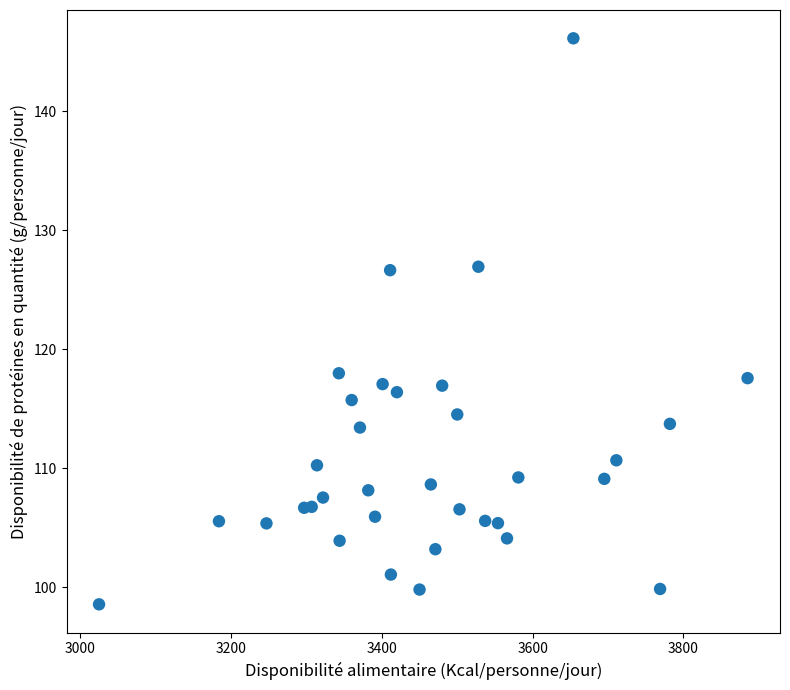

What is the range of X values (max minus min)?

860.0